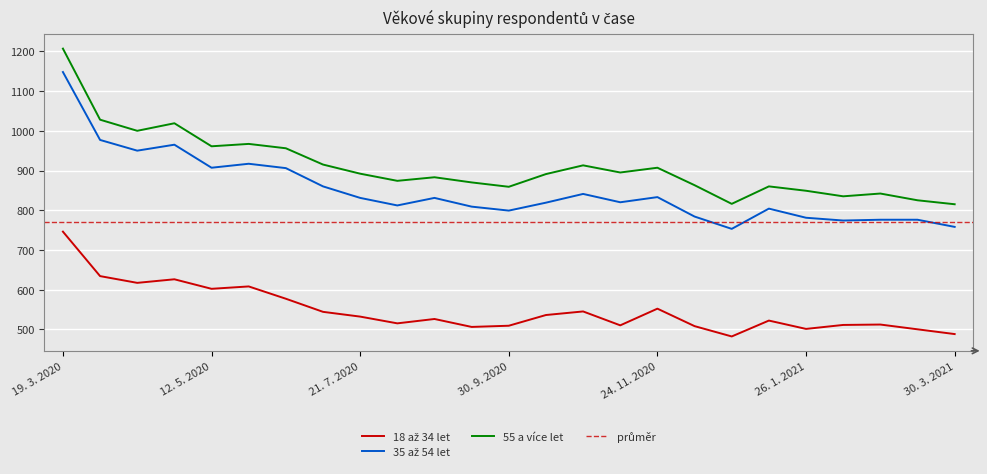

At which category does 18 až 34 let reach its first local valley?

15. 4. 2020